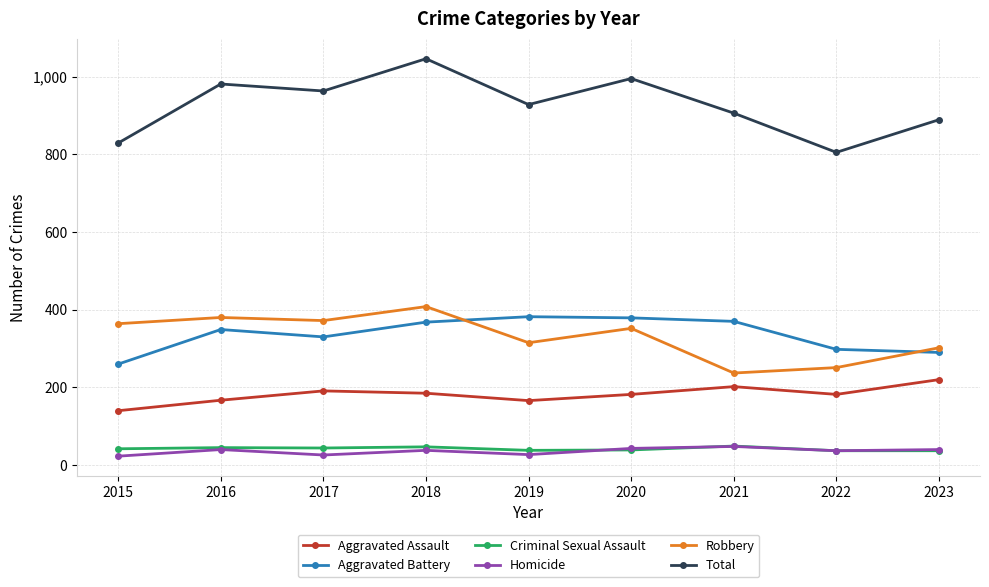

What is the difference between the highest and lowest values at 2018?

1008